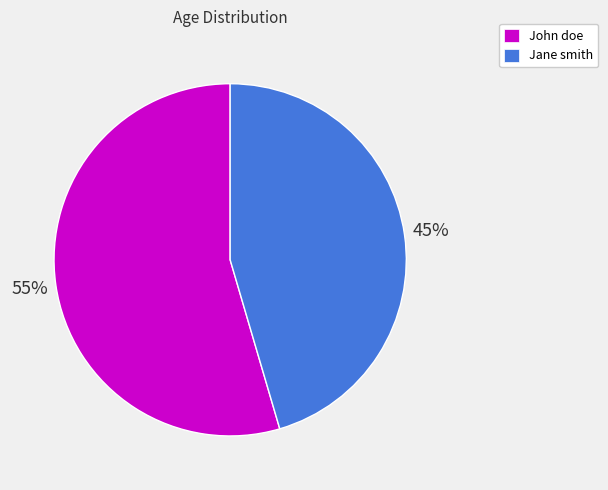

To the nearest percent, what percentage of the pie is Jane smith?

45%